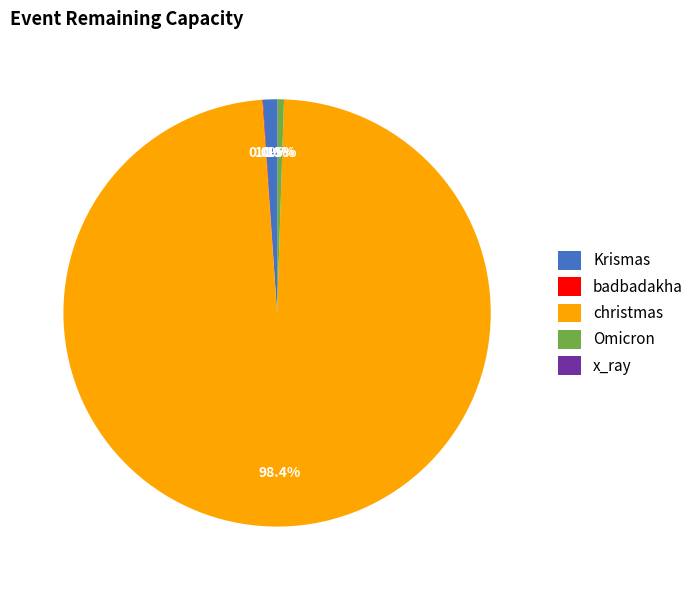

Does any single category account for the majority?

Yes